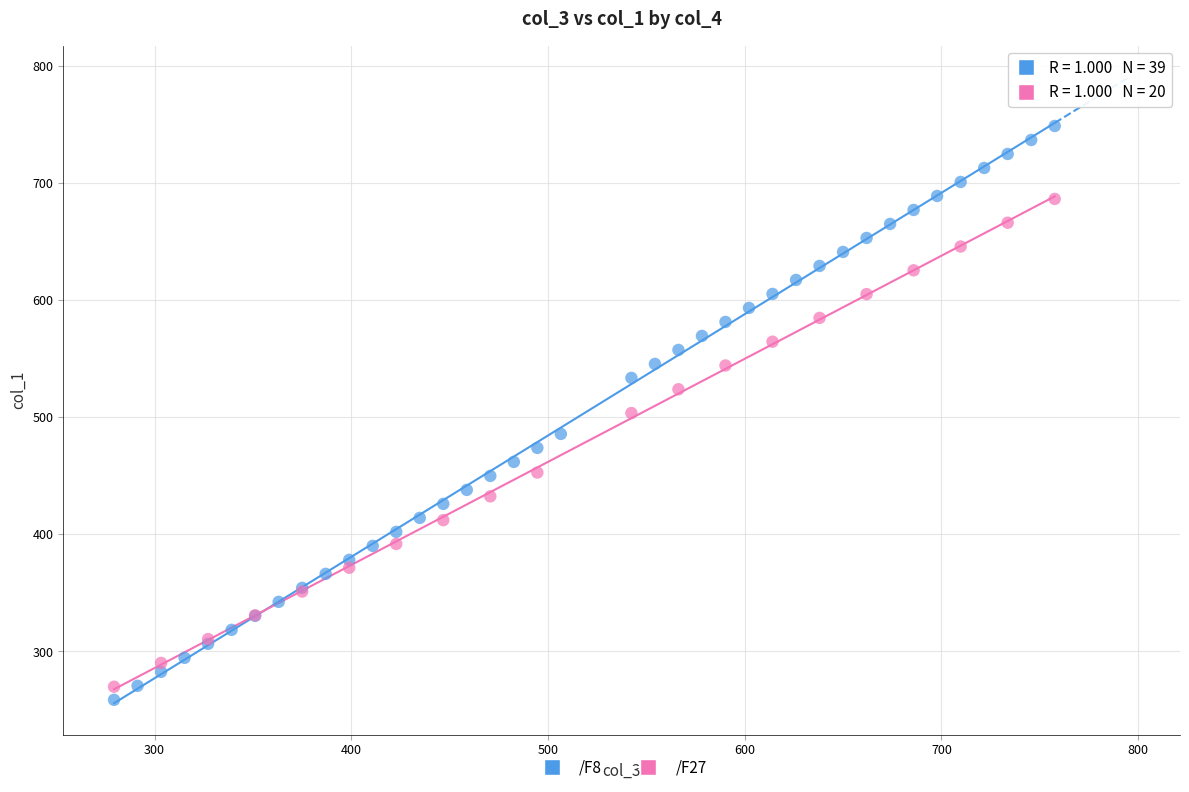

Which series reaches the maximum Y coordinate?

/F8